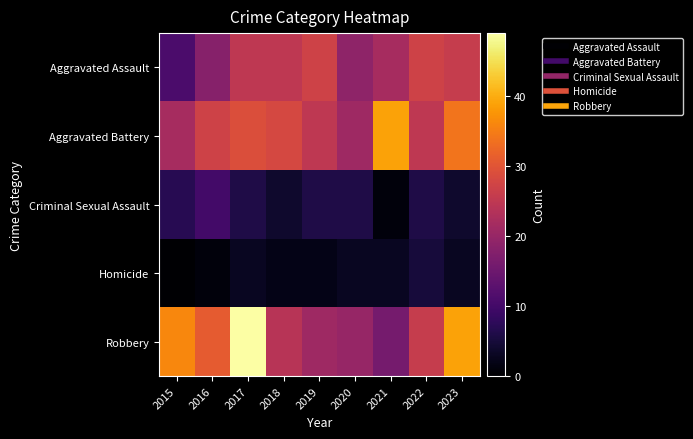

At 2022, list the series in order from smallest to largest.

Homicide, Criminal Sexual Assault, Aggravated Battery, Robbery, Aggravated Assault